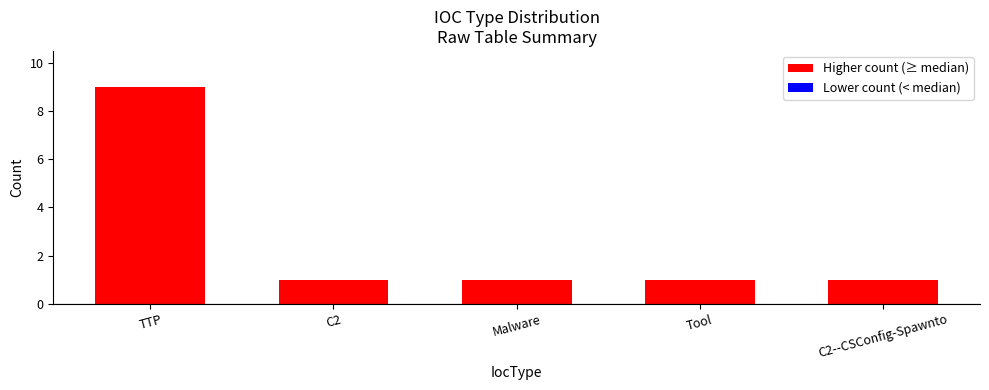

How many data points does each series have?

5